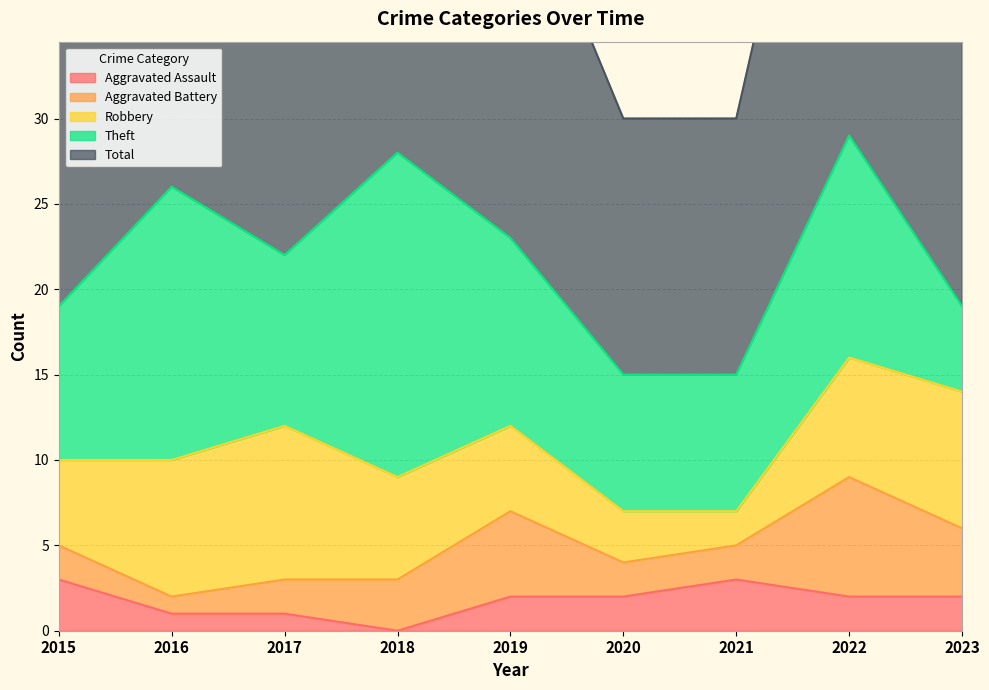

Reading left to right, what are all the values shown in this chart?

Aggravated Assault: 3	1	1	0	2	2	3	2	2
Aggravated Battery: 2	1	2	3	5	2	2	7	4
Robbery: 5	8	9	6	5	3	2	7	8
Theft: 9	16	10	19	11	8	8	13	5
Total: 19	26	22	28	23	15	15	30	20